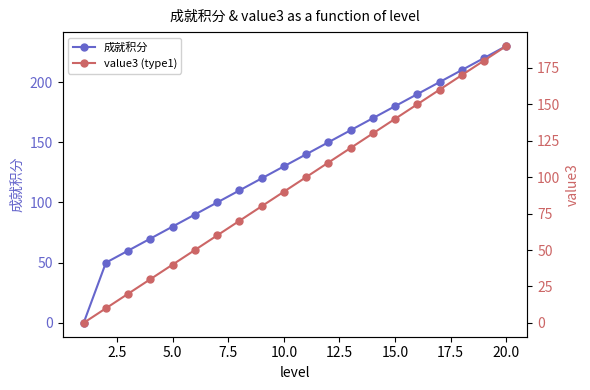

How many categories are shown in the chart?

20